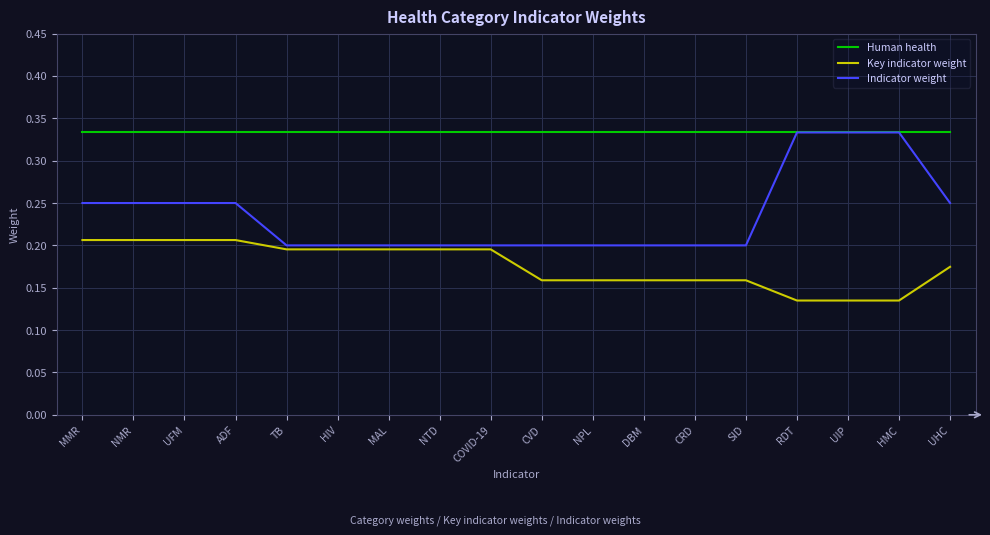

What are all the series names shown in the legend?

Human health, Key indicator weight, Indicator weight